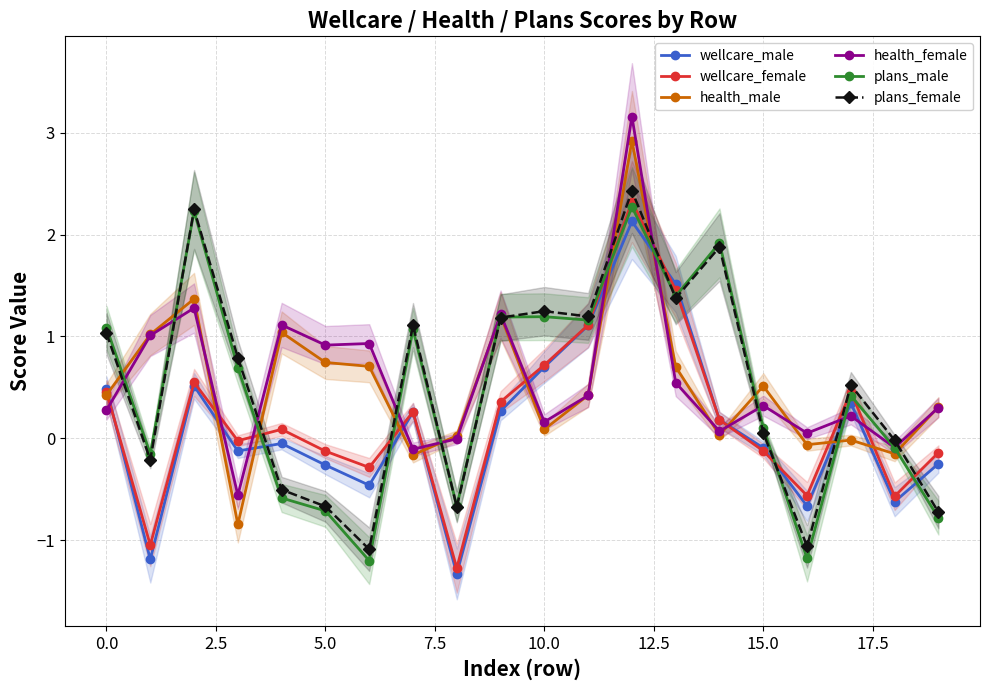

True or false: wellcare_female has a value of -0.1 at 19.

True